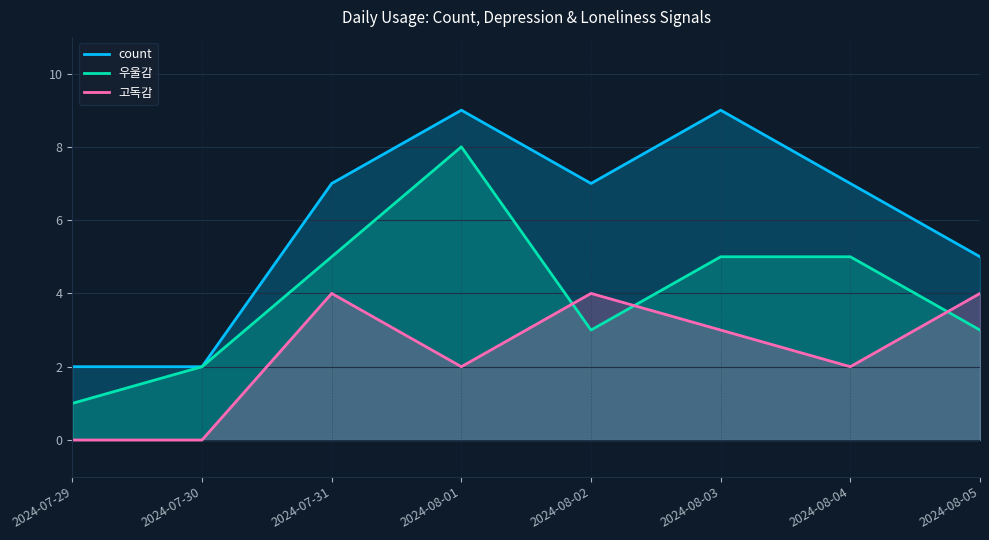

What are all the series names shown in the legend?

count, 우울감, 고독감